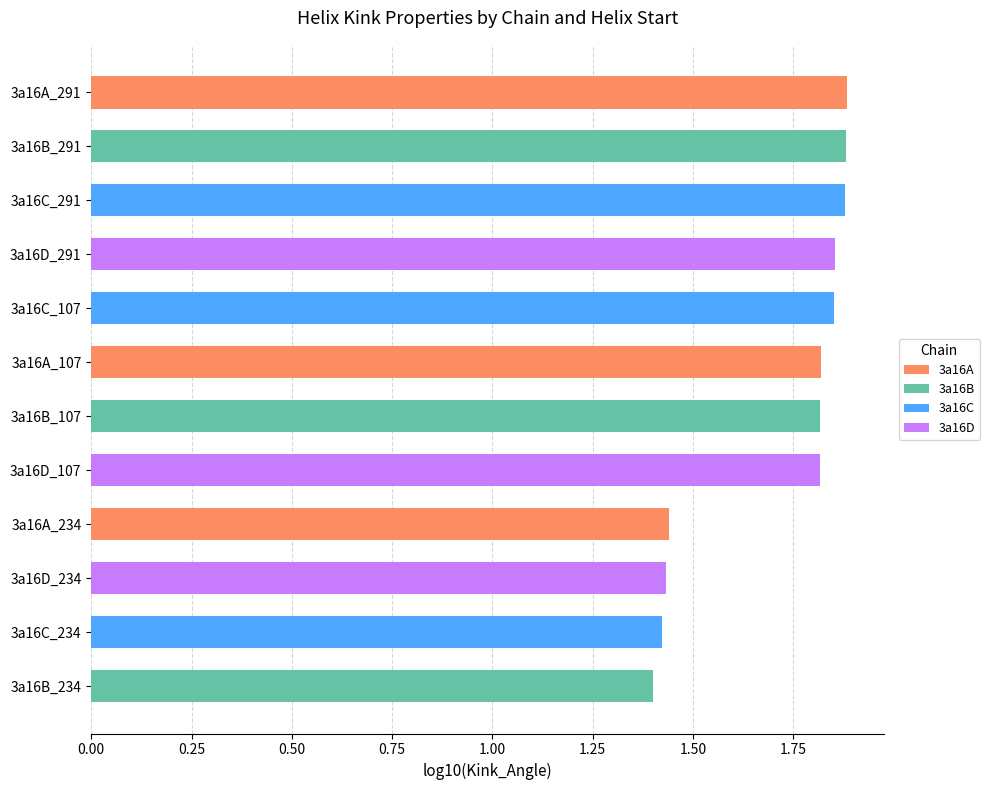

Rank the series by their maximum value, from highest to lowest.

3a16A, 3a16B, 3a16C, 3a16D